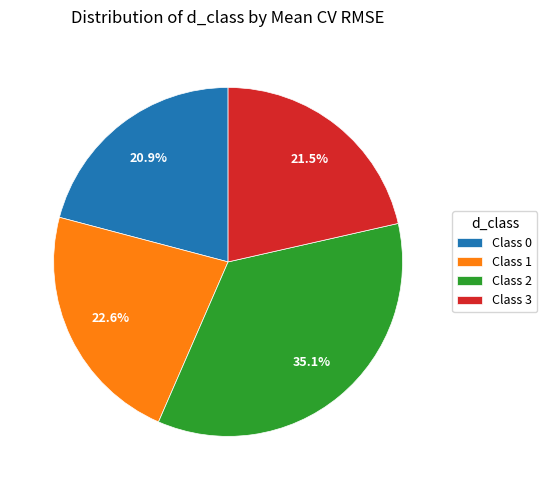

What is the smallest slice in the pie chart?

Class 0